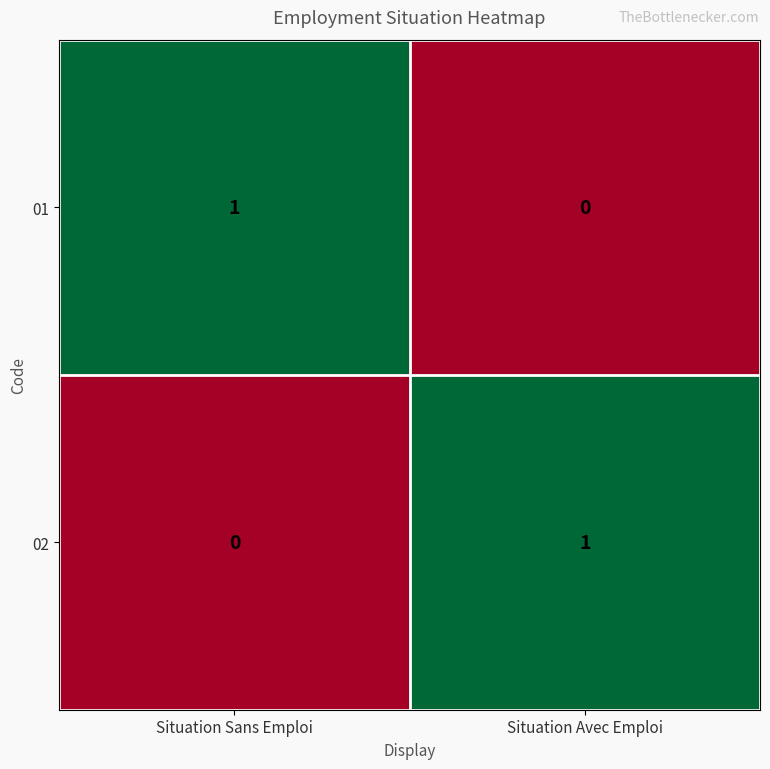

Reading left to right, what are all the values shown in this chart?

01: Situation Sans Emploi=1	Situation Avec Emploi=0
02: Situation Sans Emploi=0	Situation Avec Emploi=1